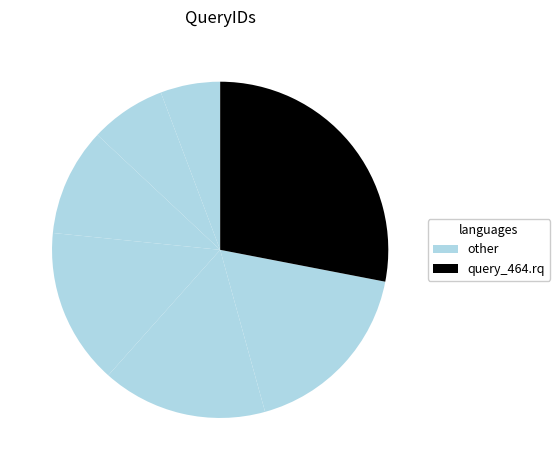

How many slices are in this pie chart?

7